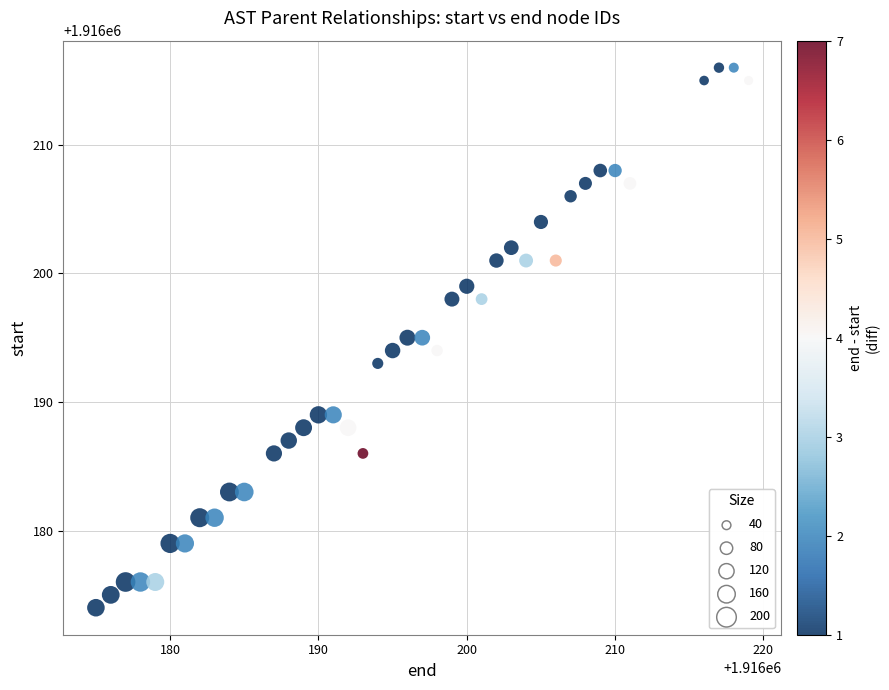

What is the range of X values (max minus min)?

44